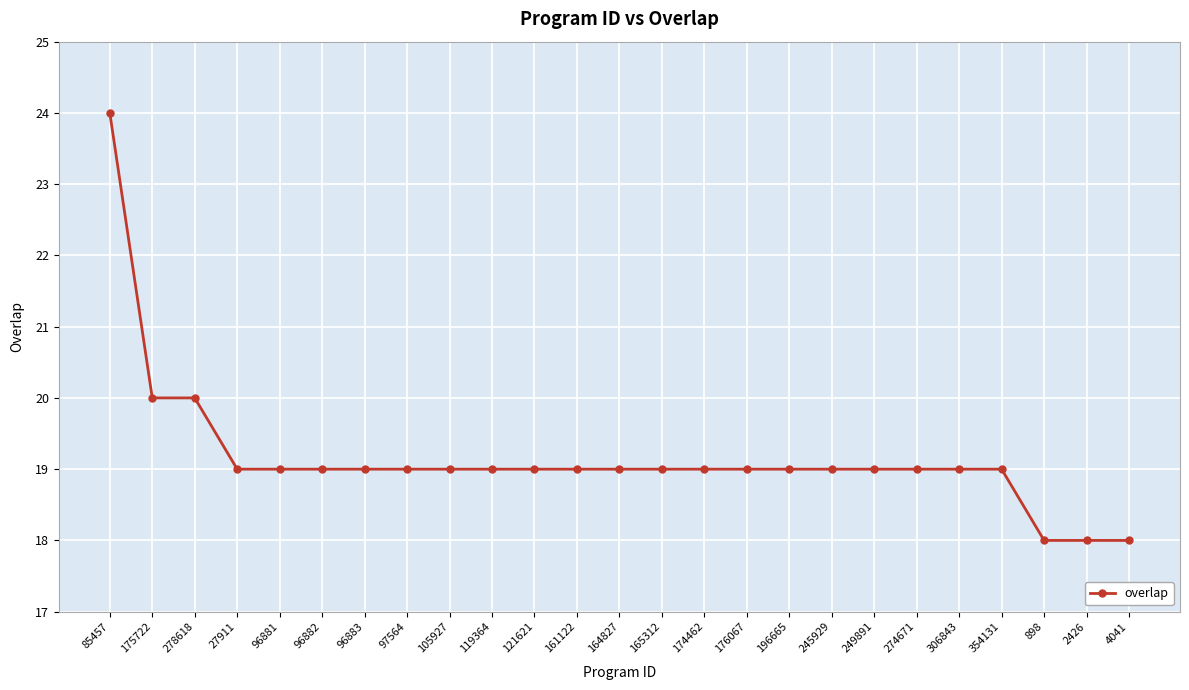

Count the number of categories in the chart.

25